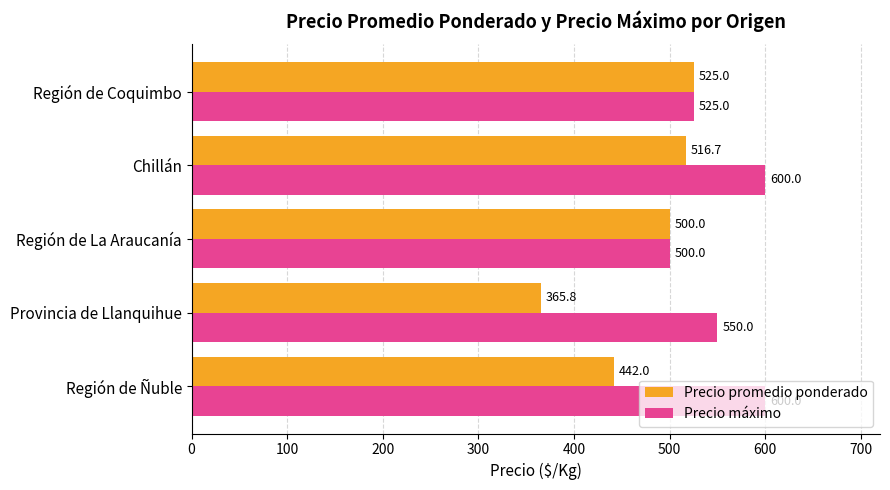

What are all the series names shown in the legend?

Precio promedio ponderado, Precio máximo